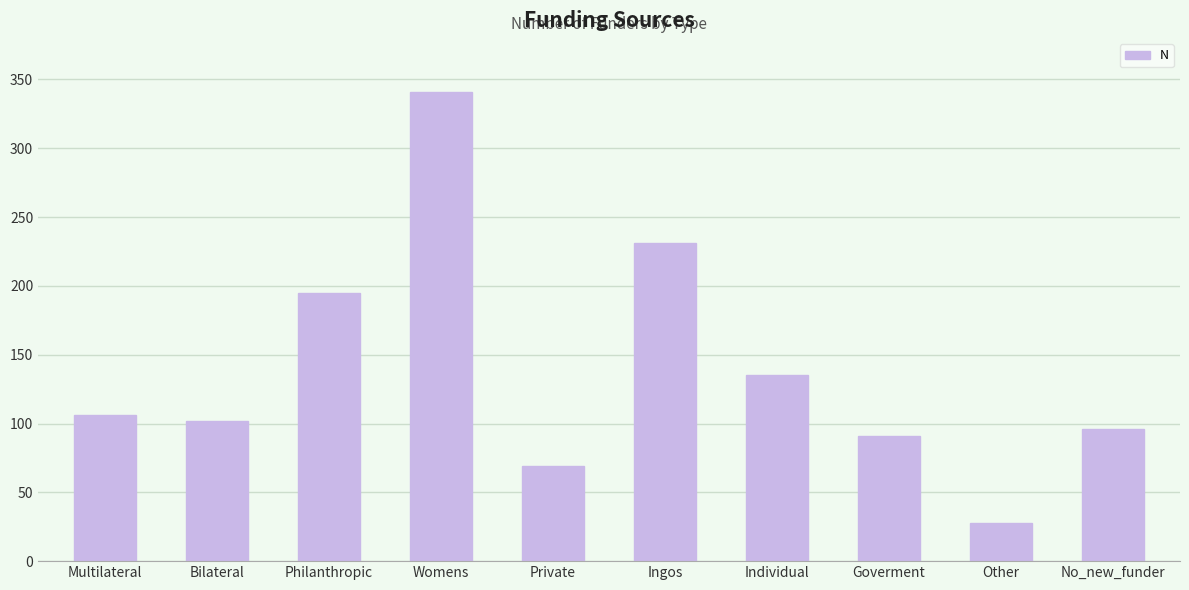

Rank the categories by value from lowest to highest.

Other, Private, Goverment, No_new_funder, Bilateral, Multilateral, Individual, Philanthropic, Ingos, Womens